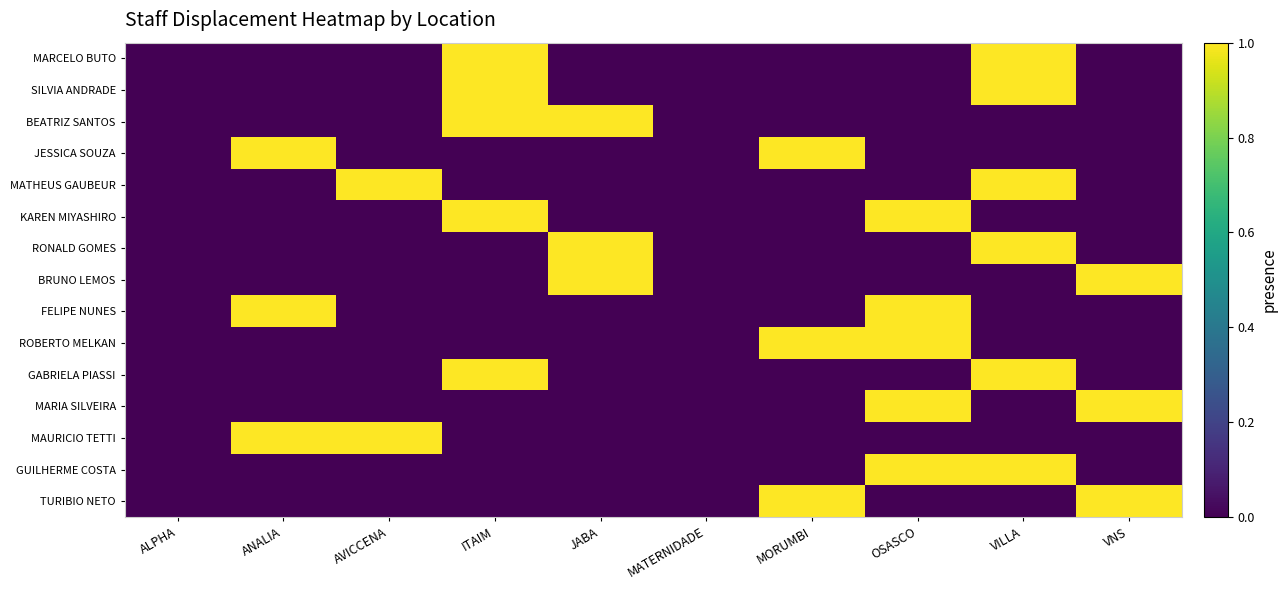

At how many categories does at least one series exceed 0?

8